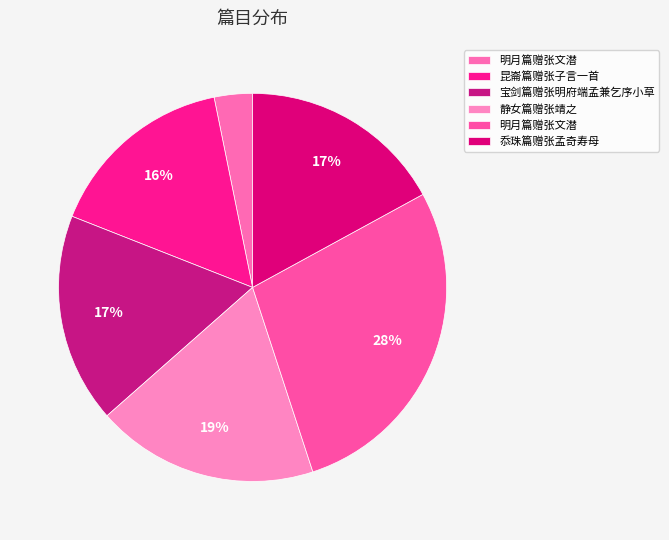

How many segments does this pie chart have?

6